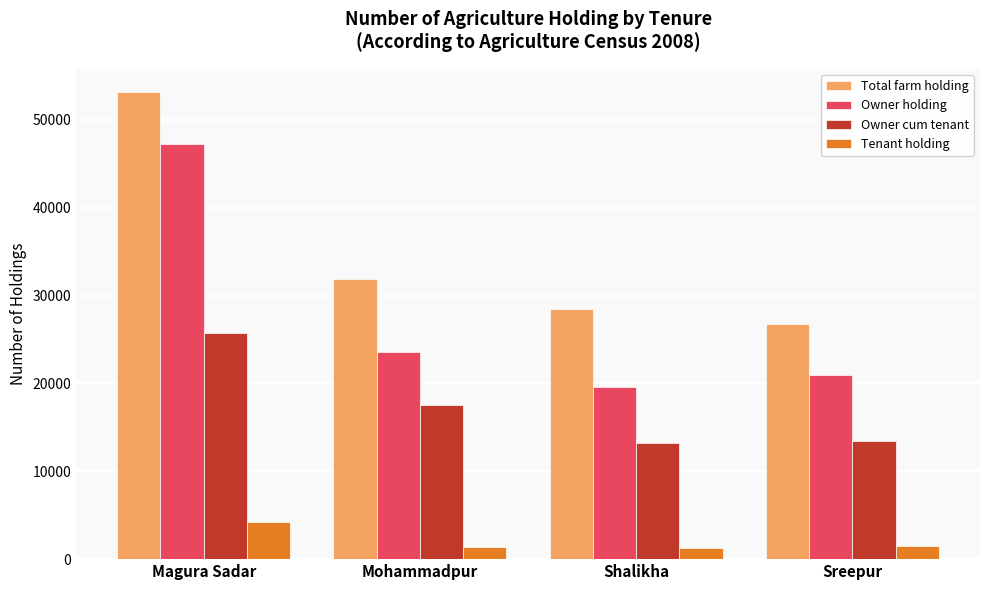

Which label corresponds to the largest value in the chart?

Magura Sadar